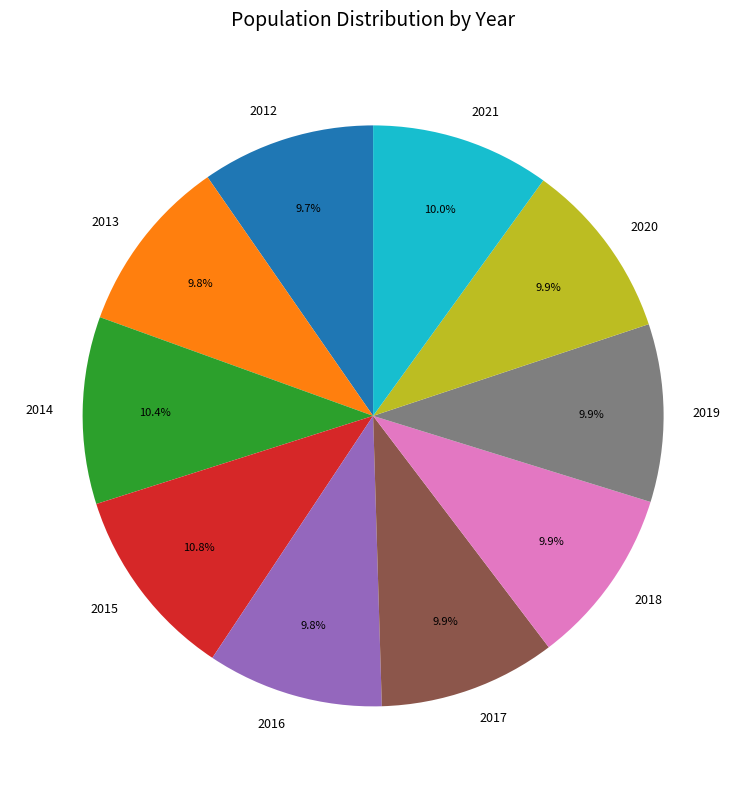

How many slices are in this pie chart?

10